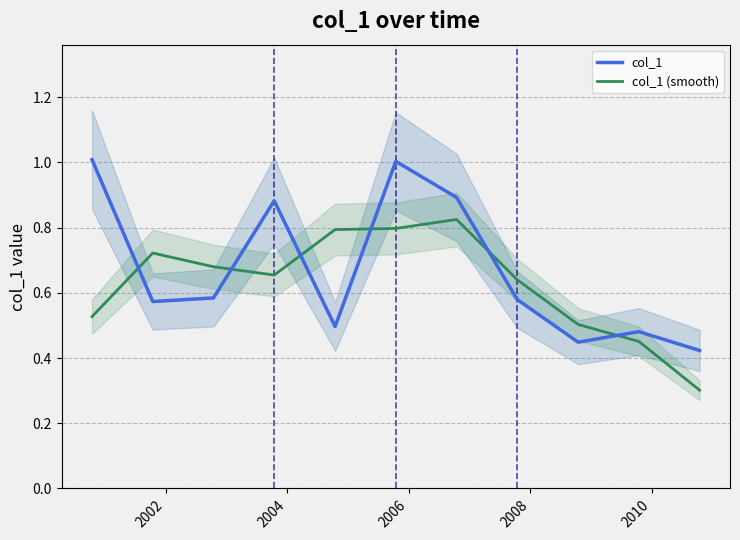

True or false: col_1 and col_1 (smooth) intersect in this chart.

True